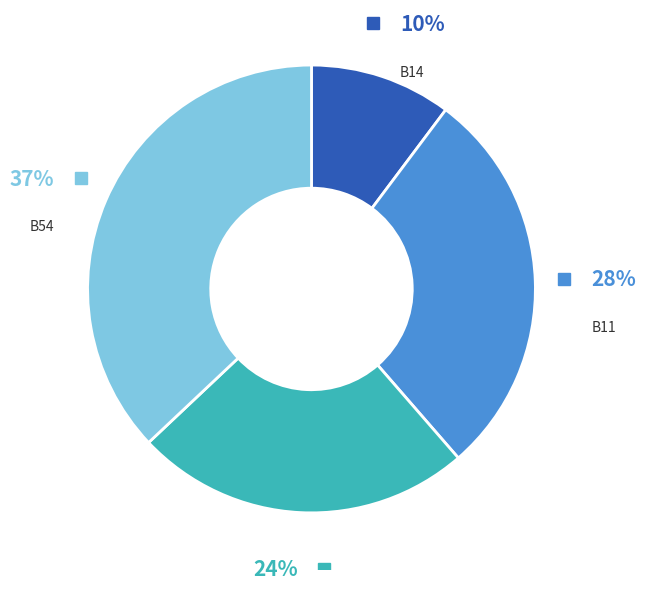

Is there a majority slice in this chart?

No